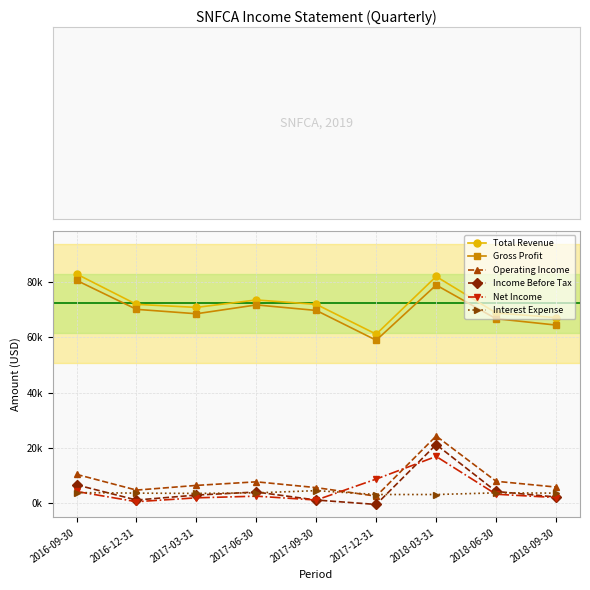

What is the average value of the Net Income series?

4556